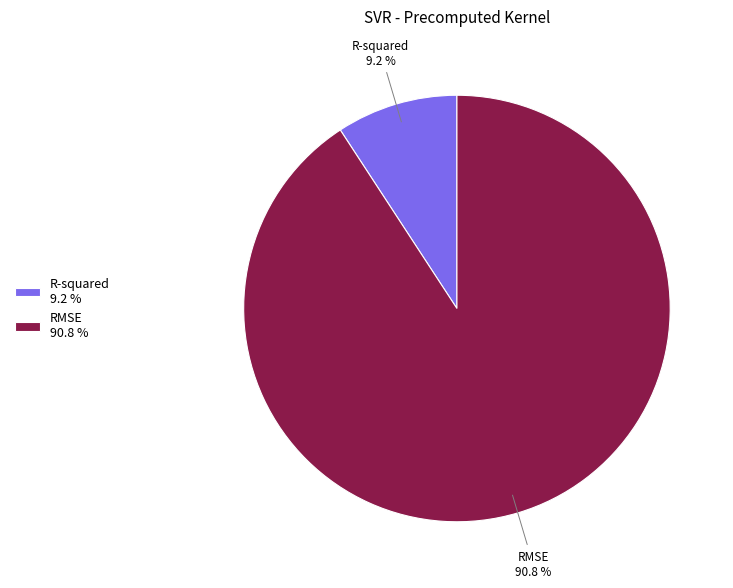

Count the number of slices in the pie.

2